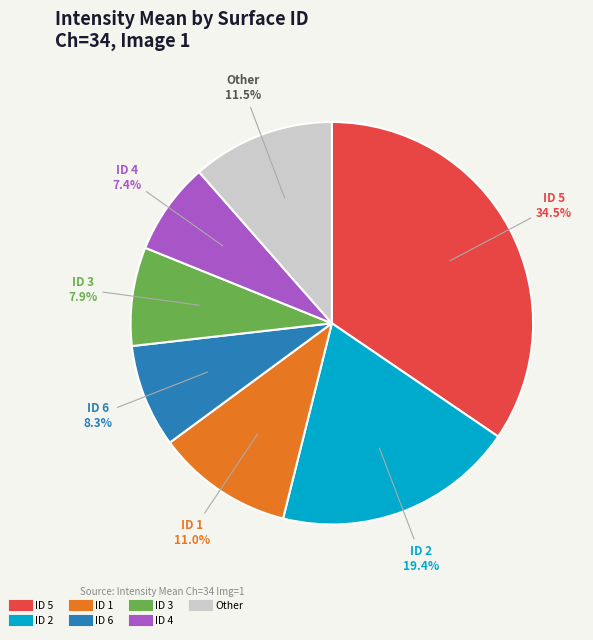

Does any single category account for the majority?

No